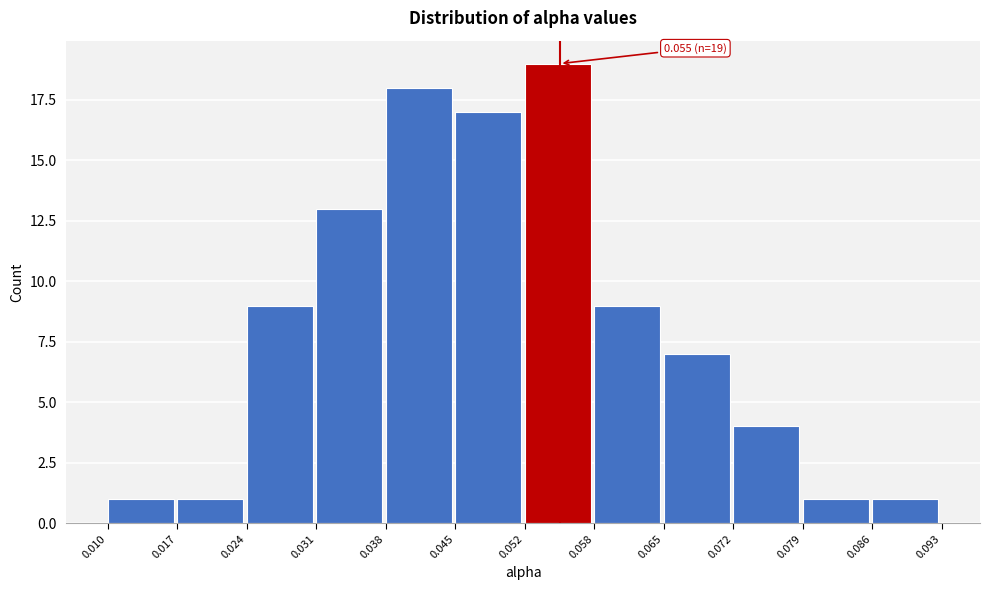

Which range on the x-axis has the tallest bar?

0.052 to 0.058